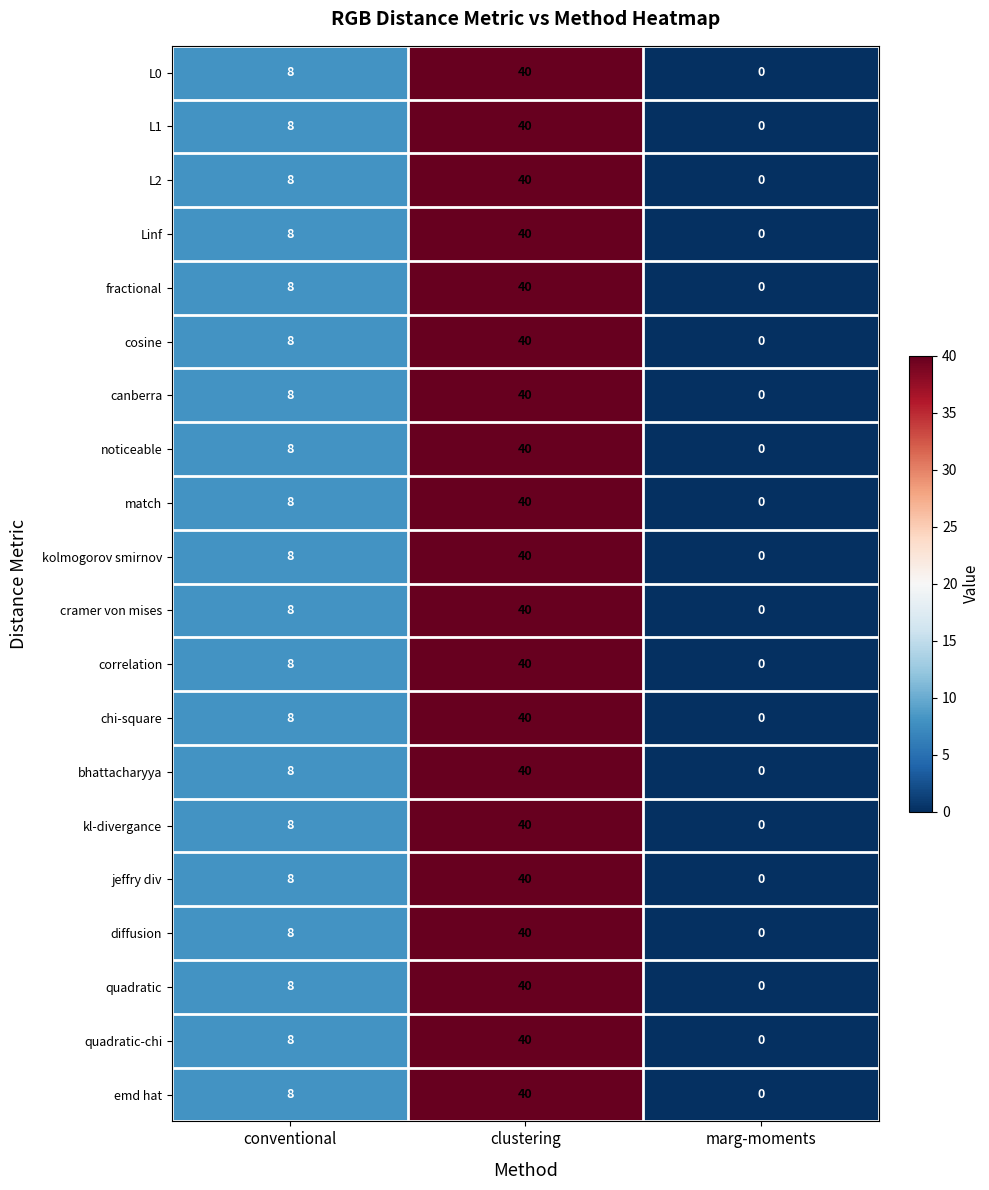

How many L1 values are between 0 and 40?

3